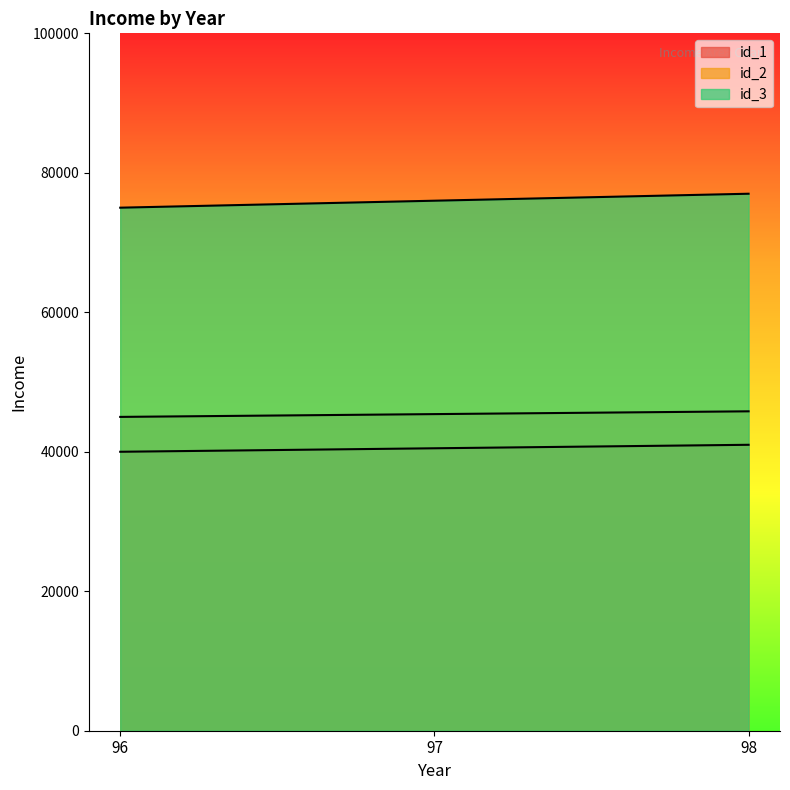

What is the total value across all series at 96?

160000